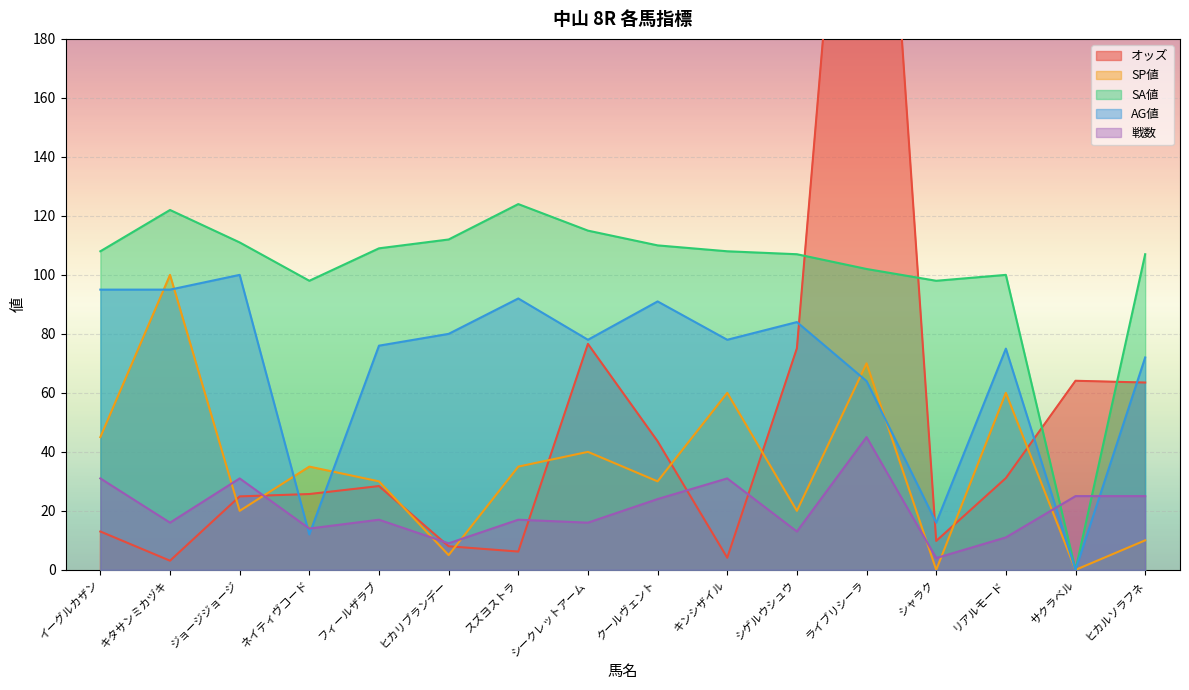

Is the value of SA値 at ヒカルソラフネ greater than the value of AG値 at シゲルウシュウ?

Yes